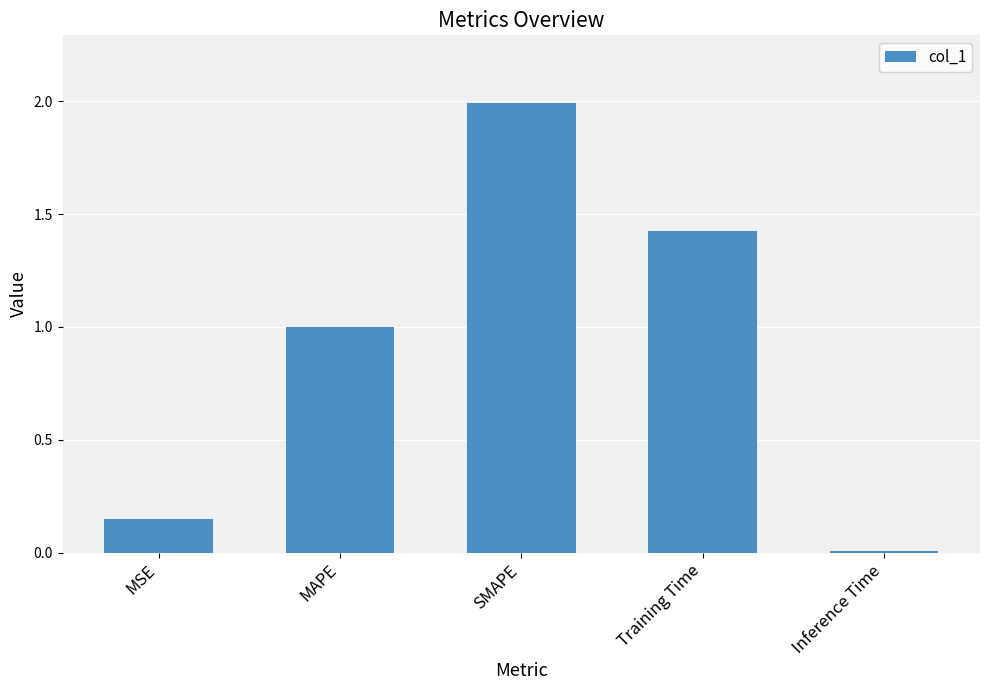

Which category has the lowest value across all series?

Inference Time